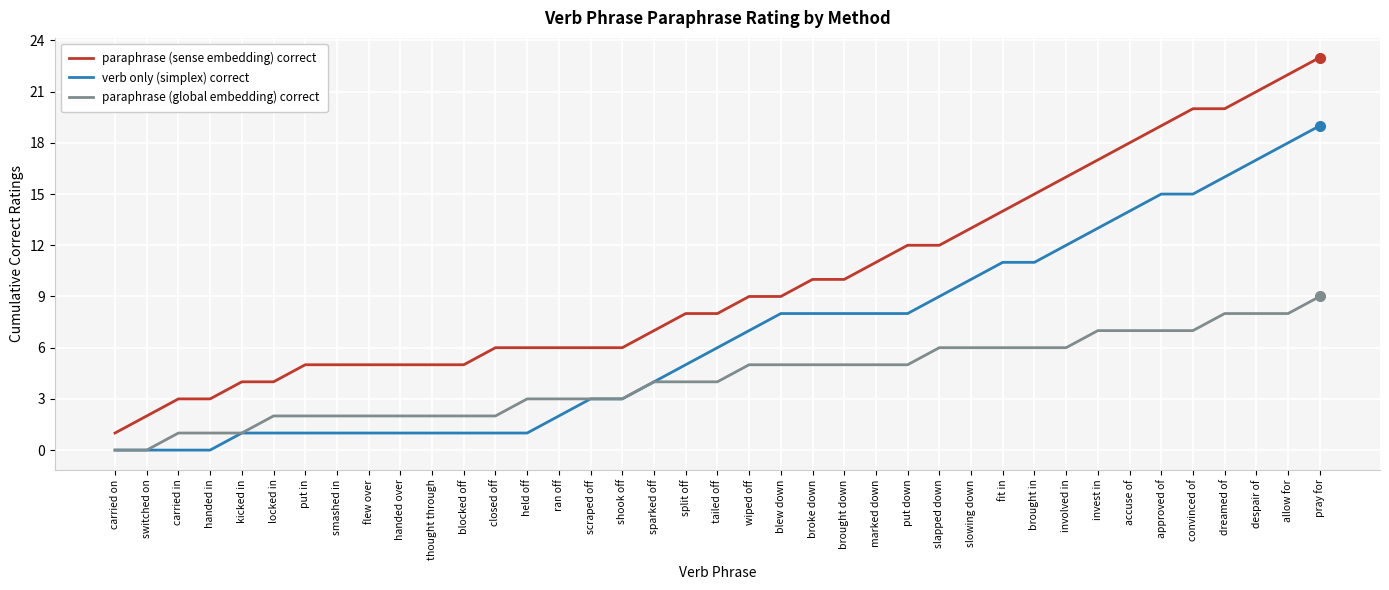

What position from the right is shook off?

23